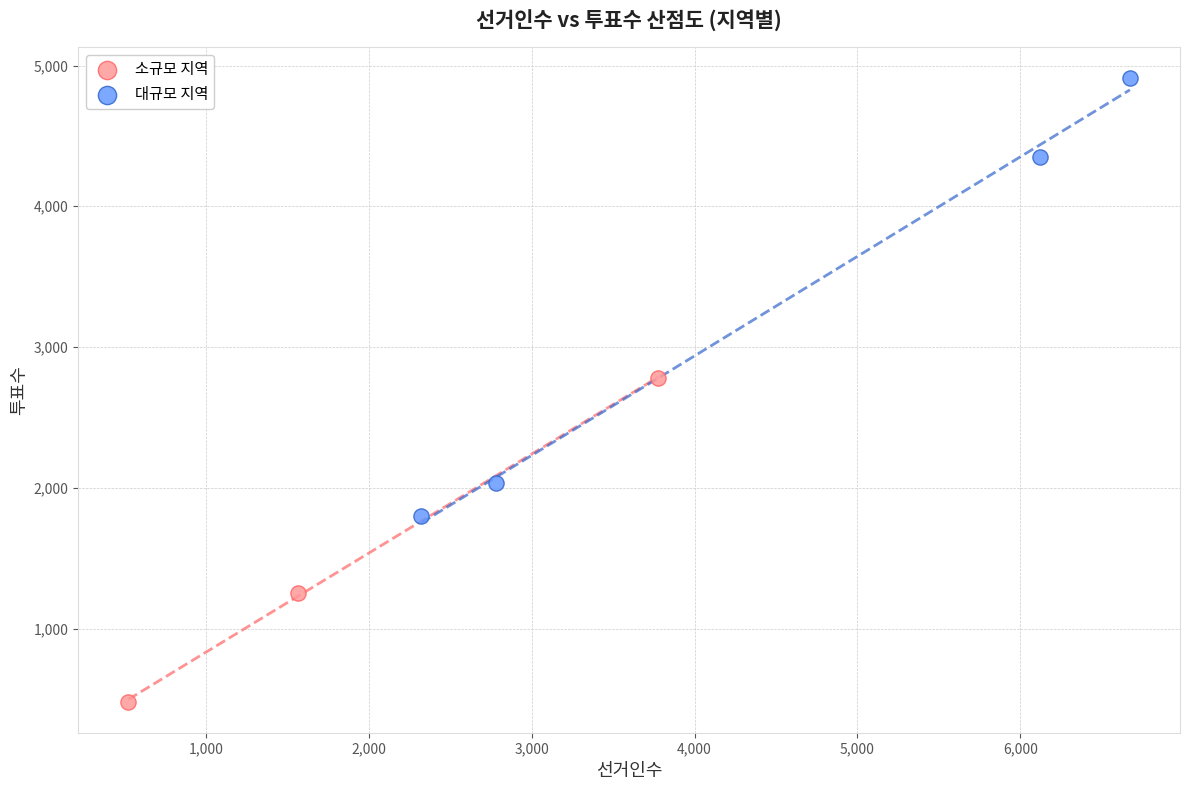

Which series has the widest spread of Y values?

대규모 지역